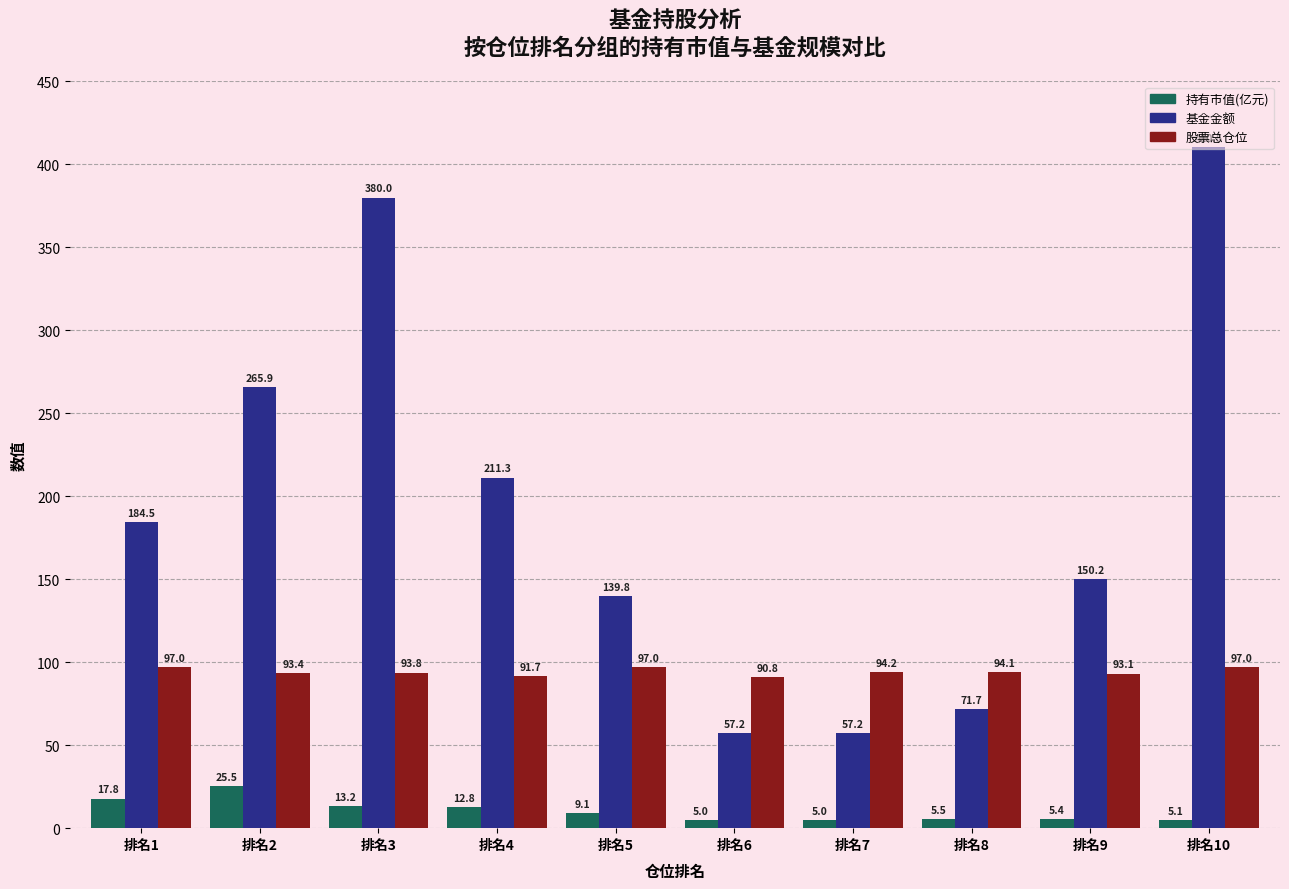

At how many categories does at least one series exceed 249?

3